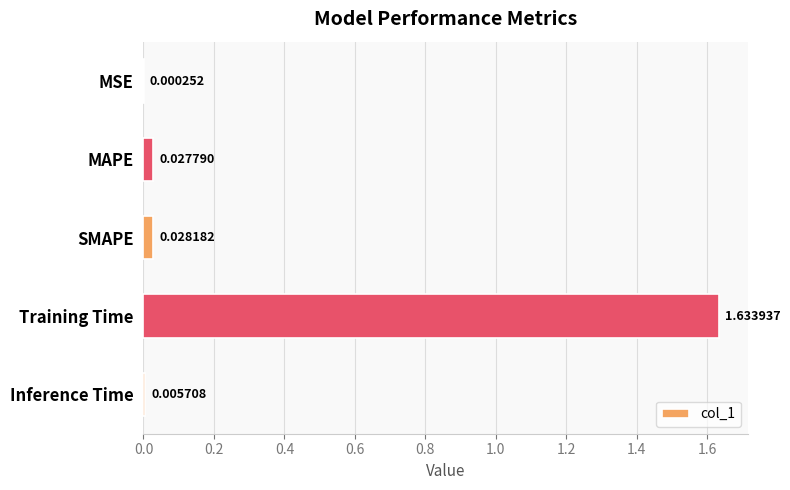

Between Training Time and MSE, which is larger?

Training Time